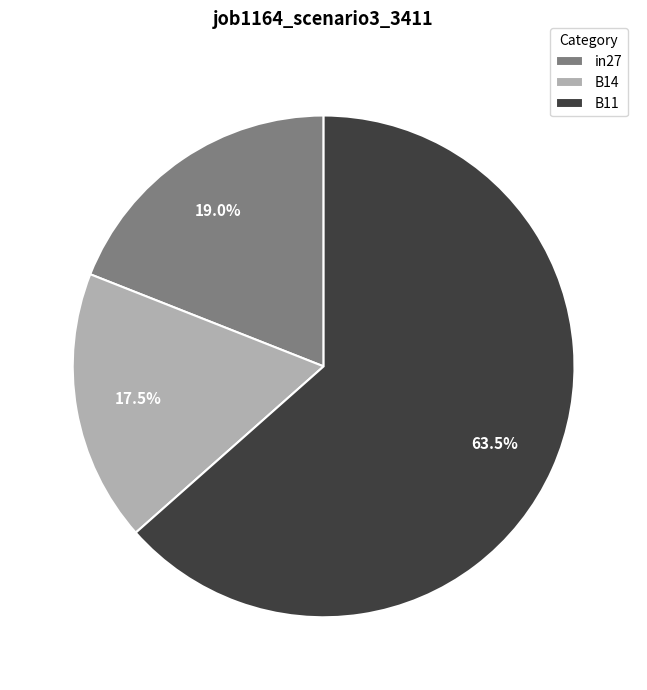

How many slices are in this pie chart?

3